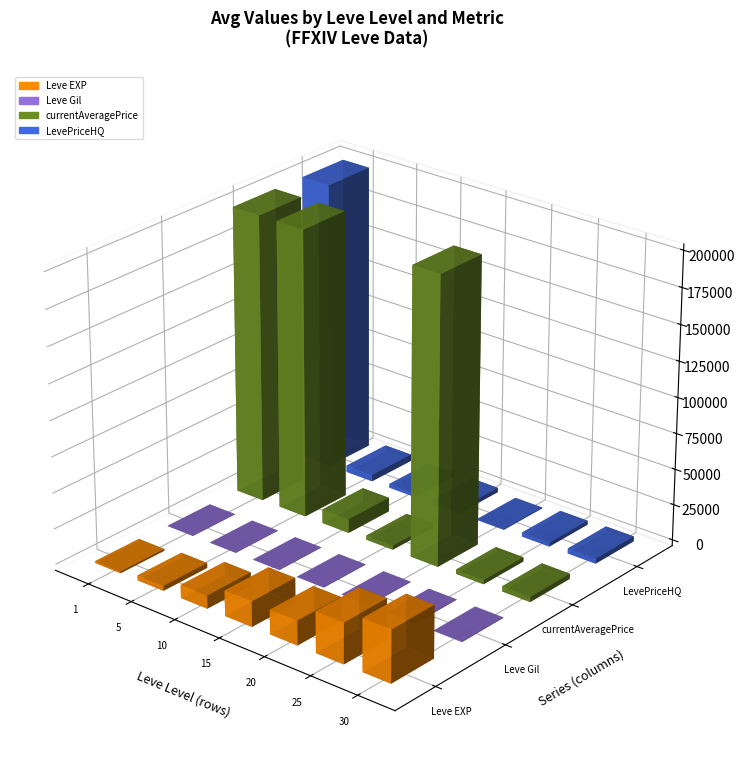

Which has a higher value, 1 or 1?

1